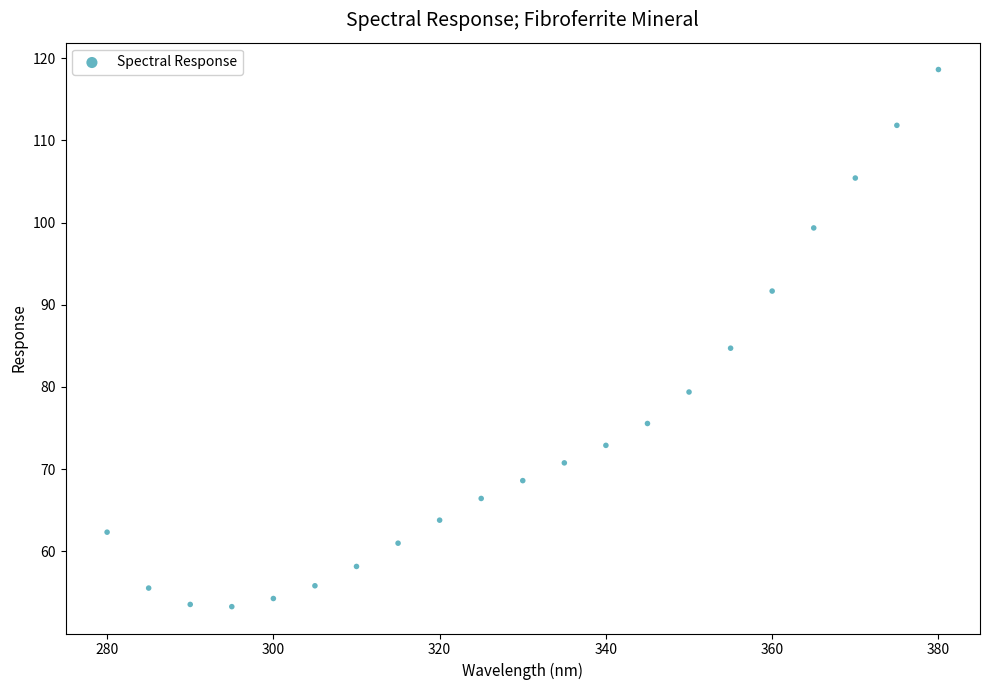

What is the range of X values (max minus min)?

100.0